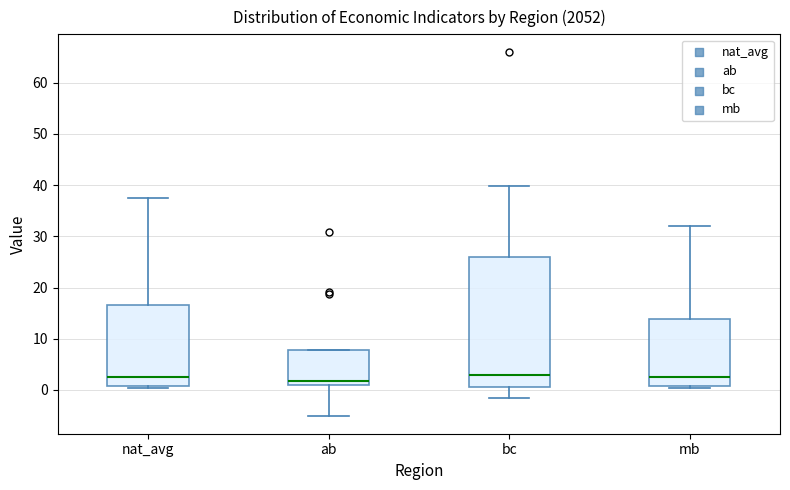

Reading left to right, read every box against the y-axis: the position of its median line, the range the box covers, and the ends of its whiskers. The values are not printed on the chart, so give them approximately, as read against the axis.

nat_avg: median 3, box 1 to 17, whiskers 0 to 37
ab: median 2, box 1 to 8, whiskers -5 to 8
bc: median 3, box 1 to 26, whiskers -2 to 40
mb: median 3, box 1 to 14, whiskers 0 to 32